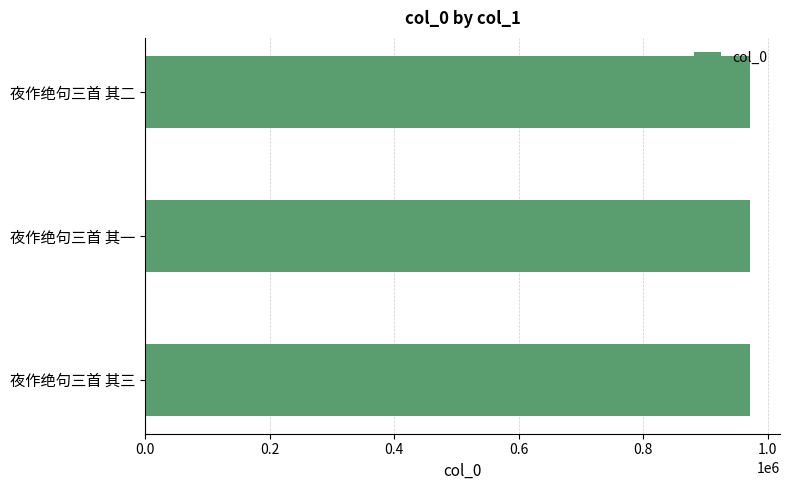

How many data points are less than 971485?

1